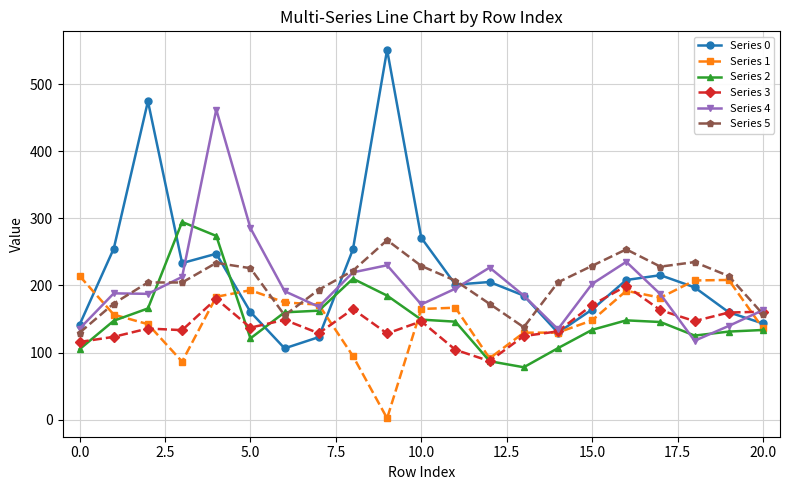

What is the minimum value shown in the chart?

2.0